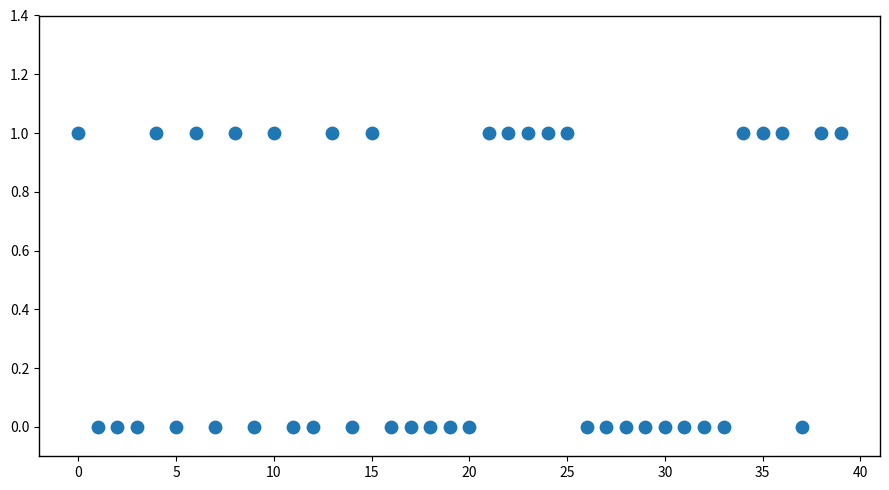

Count the number of points in this scatter plot.

40